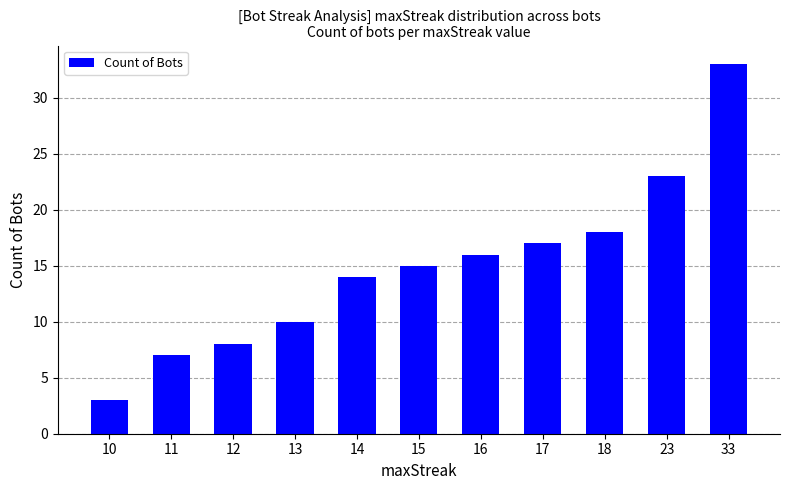

What is the value of the 4th bar from the left?

10